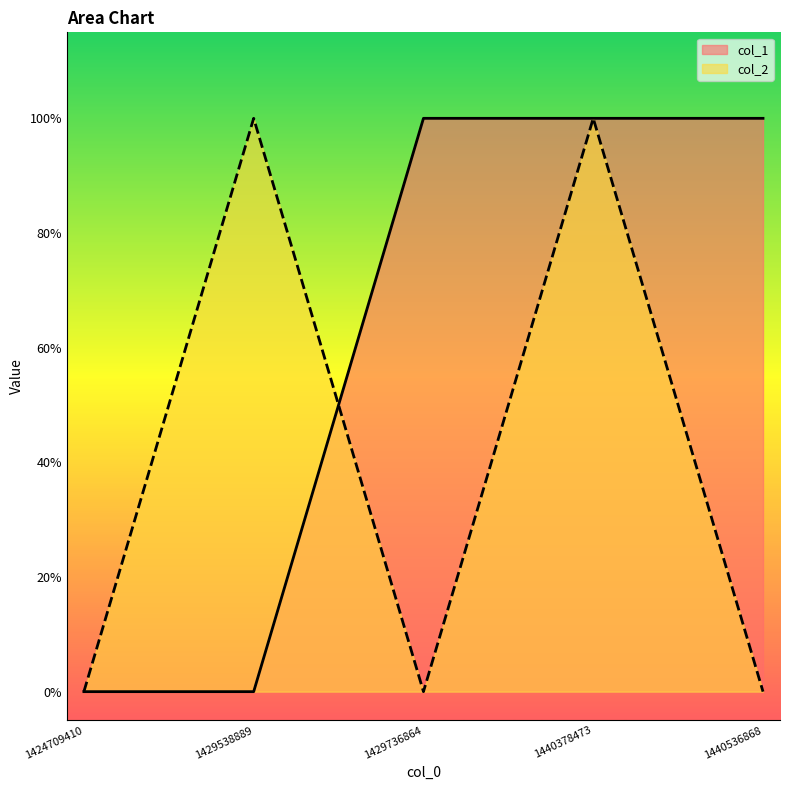

At which label does col_2 reach its minimum?

1424709410